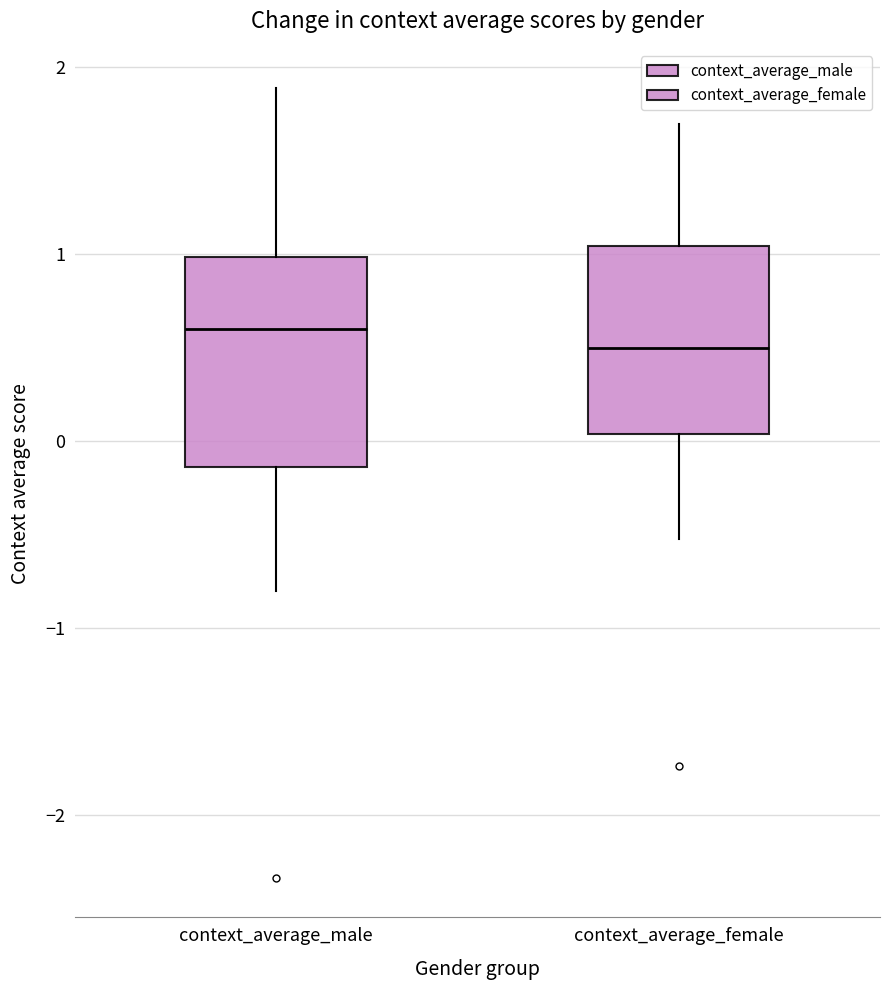

Reading left to right, transcribe this box plot: for each box, give where its median line is, the range the box spans, and where its two whiskers end, as read against the y-axis. The values are not printed on the chart, so give them approximately, as read against the axis.

context_average_male: median 0.6, box -0.1 to 1.0, whiskers -0.8 to 1.9
context_average_female: median 0.5, box 0.0 to 1.0, whiskers -0.5 to 1.7